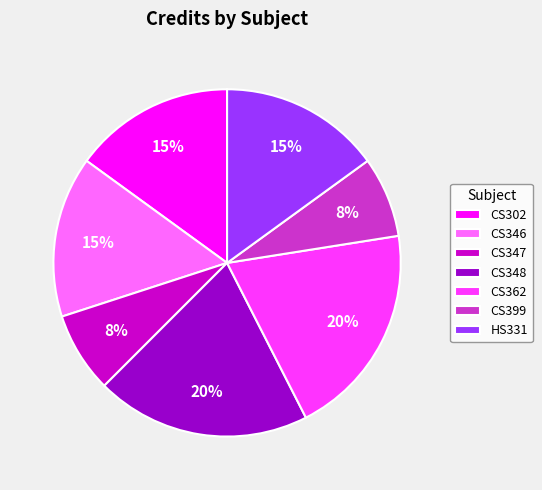

Count the number of slices in the pie.

7